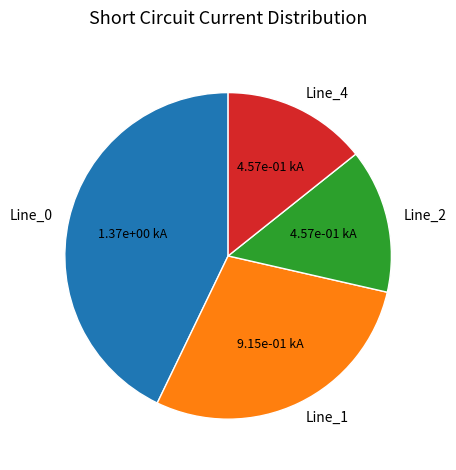

Combined, do Line_2 and Line_1 account for over 50%?

No